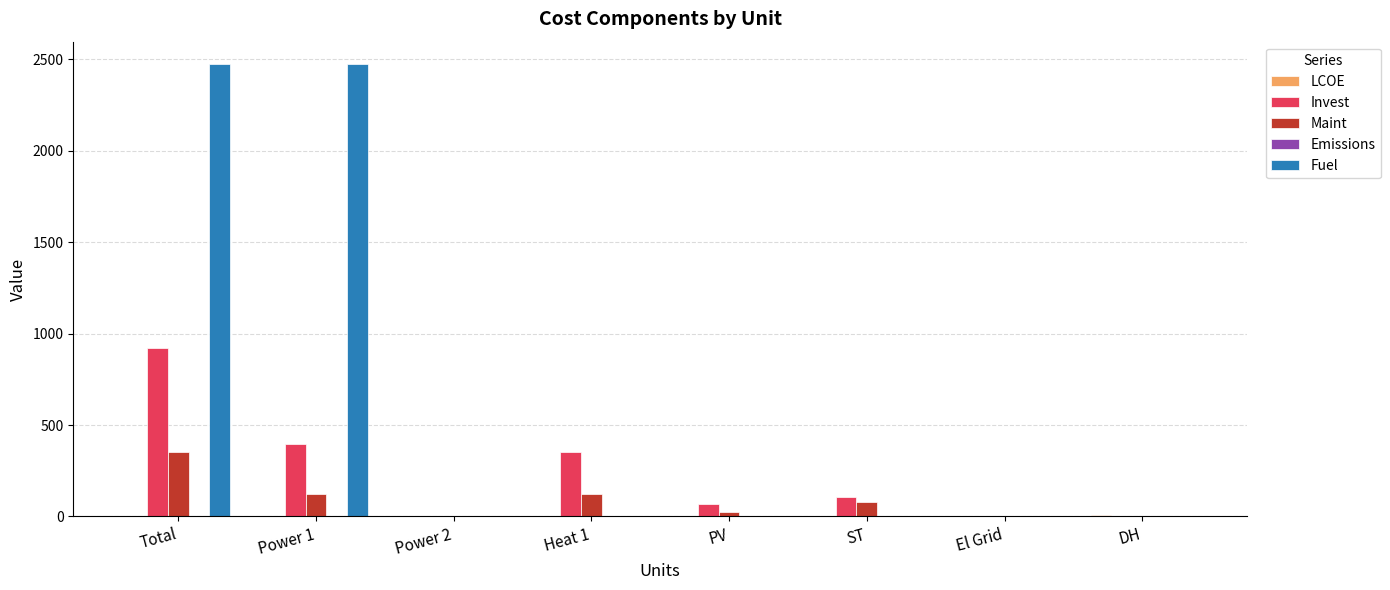

What is the highest value of the Invest series?

922.9